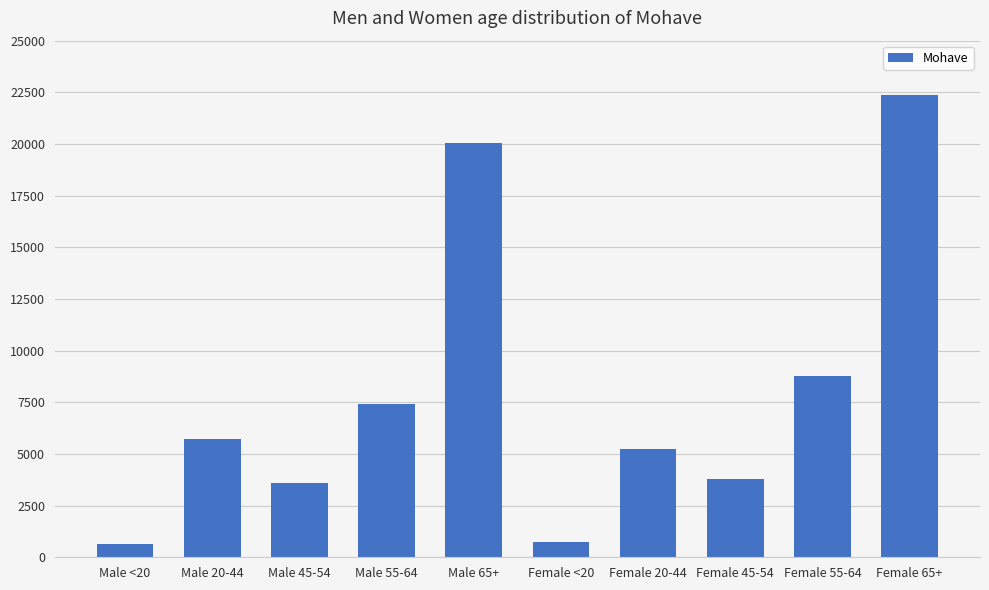

What is the label of the 8th bar from the right?

Male 45-54